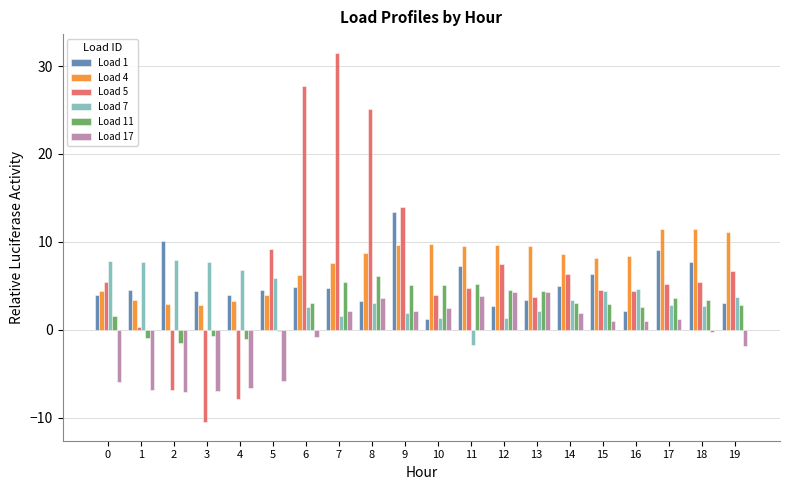

What is the greatest value displayed?

31.5